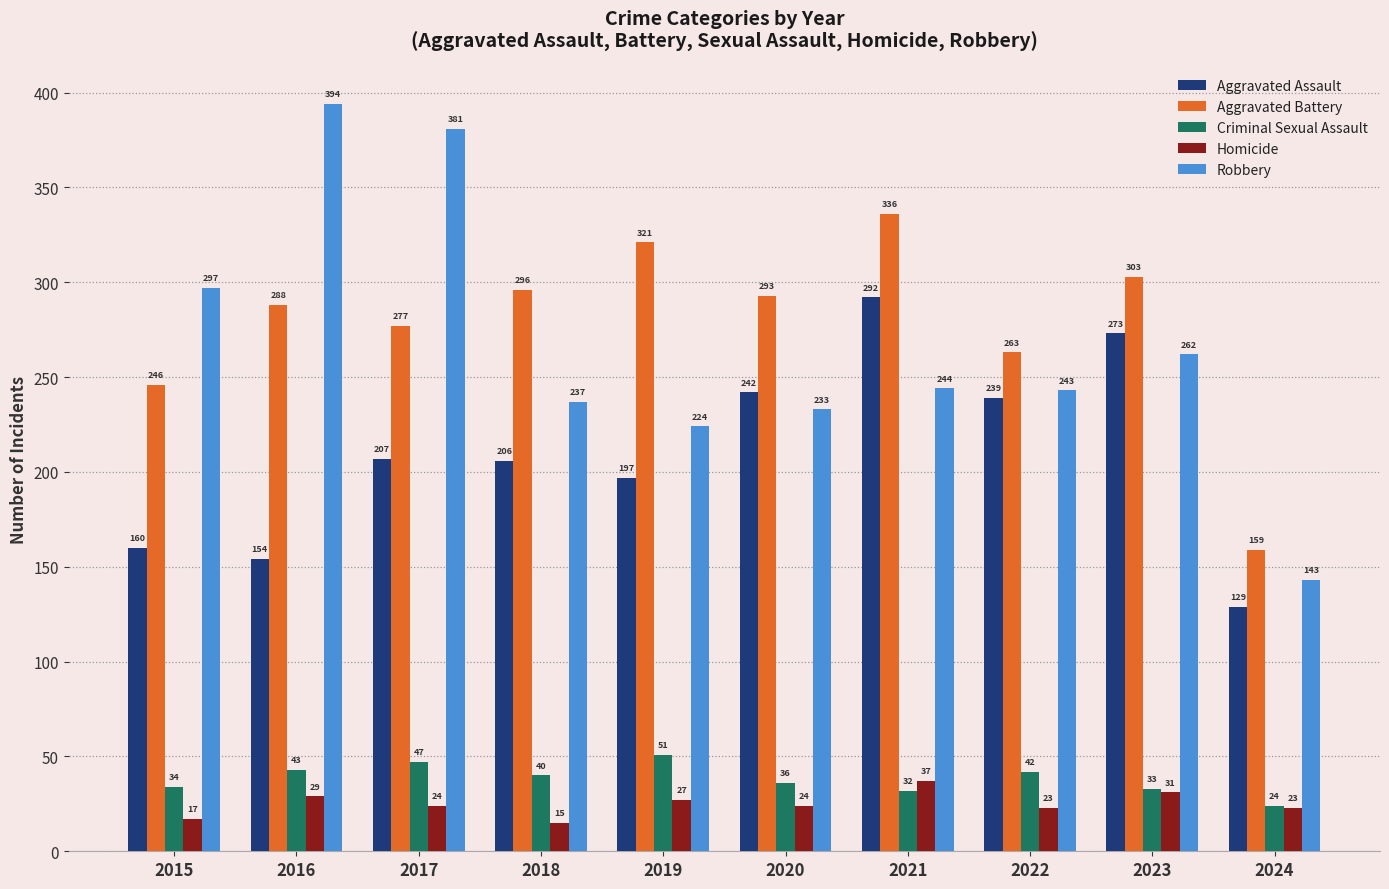

Reading left to right, list all the values displayed in this chart.

Aggravated Assault: 160	154	207	206	197	242	292	239	273	129
Aggravated Battery: 246	288	277	296	321	293	336	263	303	159
Criminal Sexual Assault: 34	43	47	40	51	36	32	42	33	24
Homicide: 17	29	24	15	27	24	37	23	31	23
Robbery: 297	394	381	237	224	233	244	243	262	143